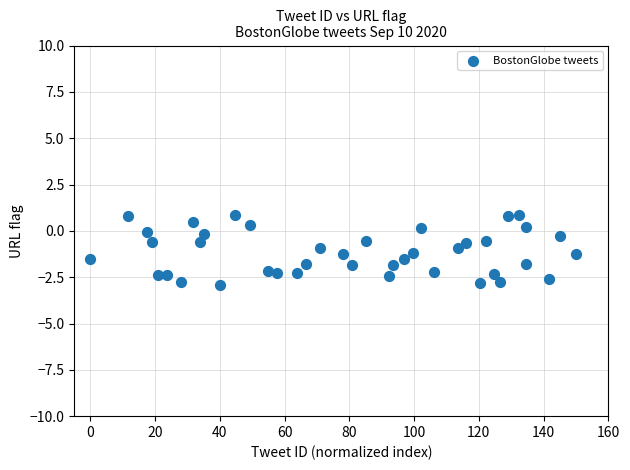

What is the range of Y values (max minus min)?

3.8